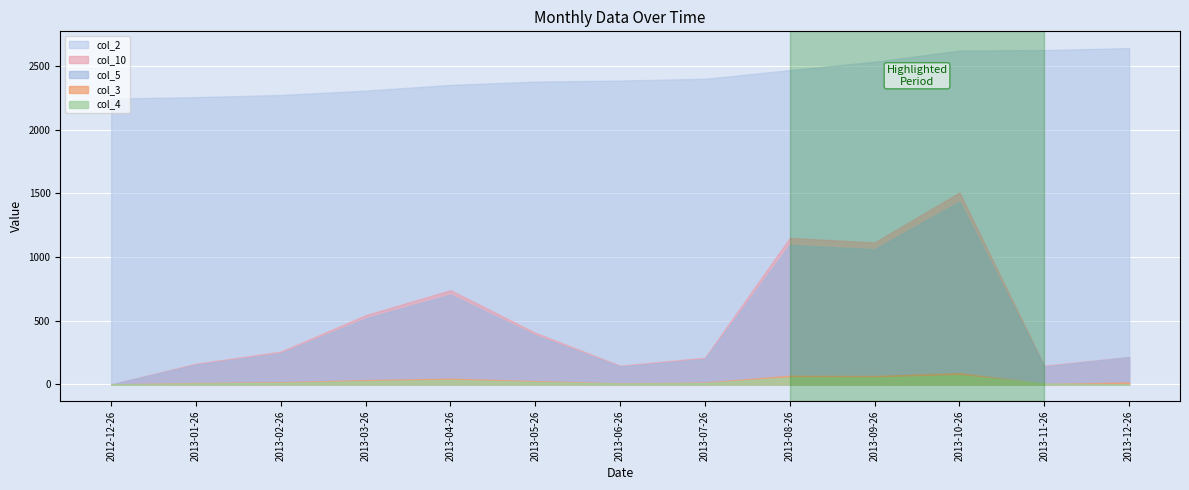

Reading left to right, extract all data points from this chart.

col_2: 2012-12-26=2246.0	2013-01-26=2257.0	2013-02-26=2274.0	2013-03-26=2308.0	2013-04-26=2353.0	2013-05-26=2379.0	2013-06-26=2387.0	2013-07-26=2401.0	2013-08-26=2469.0	2013-09-26=2535.0	2013-10-26=2623.0	2013-11-26=2627.0	2013-12-26=2642.0
col_10: 2012-12-26=0.0	2013-01-26=162.8	2013-02-26=257.2	2013-03-26=543.9	2013-04-26=740.2	2013-05-26=405.3	2013-06-26=147.0	2013-07-26=210.0	2013-08-26=1150.8	2013-09-26=1115.1	2013-10-26=1507.8	2013-11-26=147.0	2013-12-26=215.0
col_5: 2012-12-26=0.0	2013-01-26=155.0	2013-02-26=245.0	2013-03-26=518.0	2013-04-26=705.0	2013-05-26=386.0	2013-06-26=140.0	2013-07-26=200.0	2013-08-26=1096.0	2013-09-26=1062.0	2013-10-26=1436.0	2013-11-26=140.0	2013-12-26=215.0
col_3: 2012-12-26=0.0	2013-01-26=11.0	2013-02-26=17.0	2013-03-26=34.0	2013-04-26=45.0	2013-05-26=26.0	2013-06-26=8.0	2013-07-26=14.0	2013-08-26=68.0	2013-09-26=66.0	2013-10-26=88.0	2013-11-26=4.0	2013-12-26=15.0
col_4: 2012-12-26=0.0	2013-01-26=7.8	2013-02-26=12.2	2013-03-26=25.9	2013-04-26=35.2	2013-05-26=19.3	2013-06-26=7.0	2013-07-26=10.0	2013-08-26=54.8	2013-09-26=53.1	2013-10-26=71.8	2013-11-26=7.0	2013-12-26=0.0